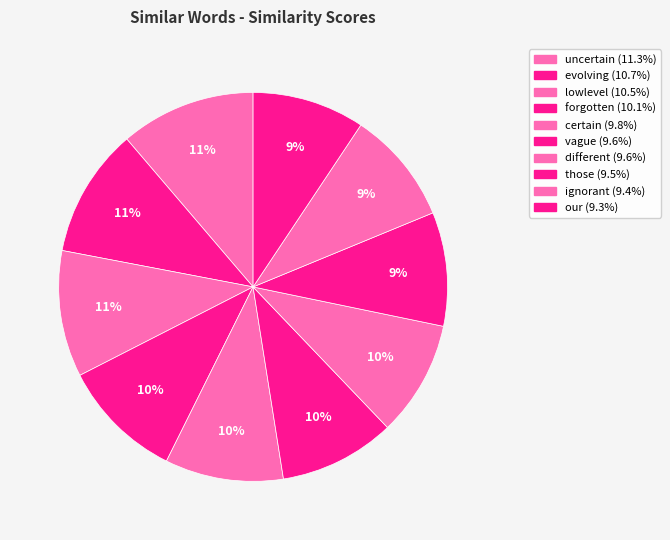

To the nearest percent, what percentage of the pie is those?

9%